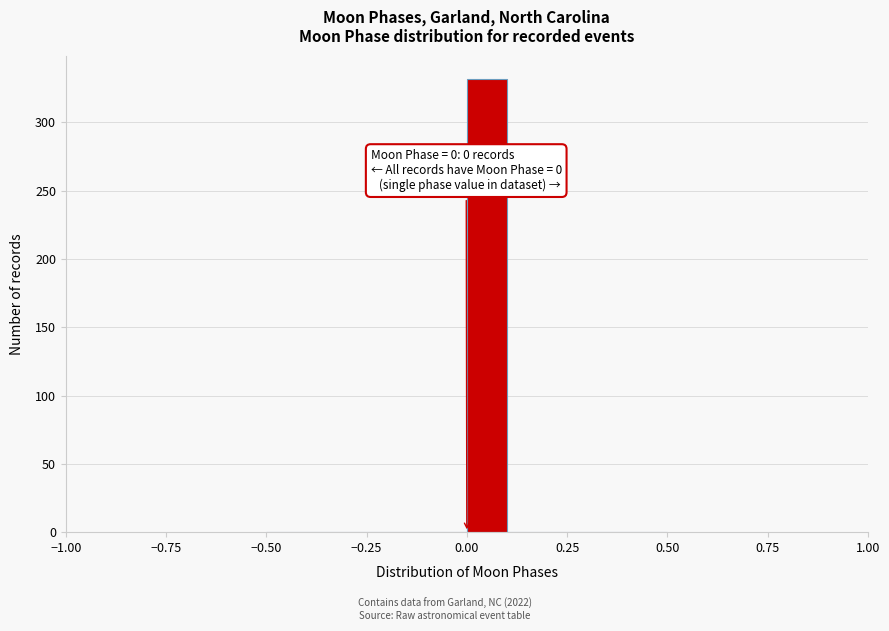

Around what value on the x-axis is the tallest bar? Give the approximate position of its centre, as read against the axis.

0.05